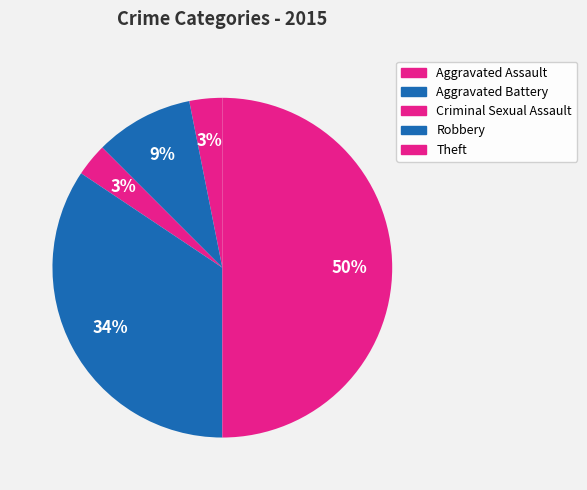

What is the total percentage of Robbery and Theft?

84.4%